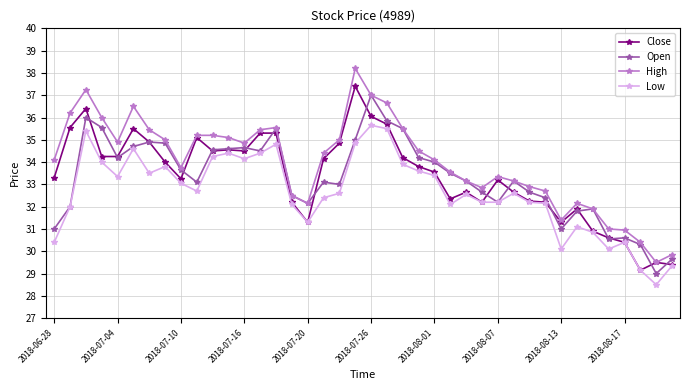

Which series has the largest total across all categories?

High